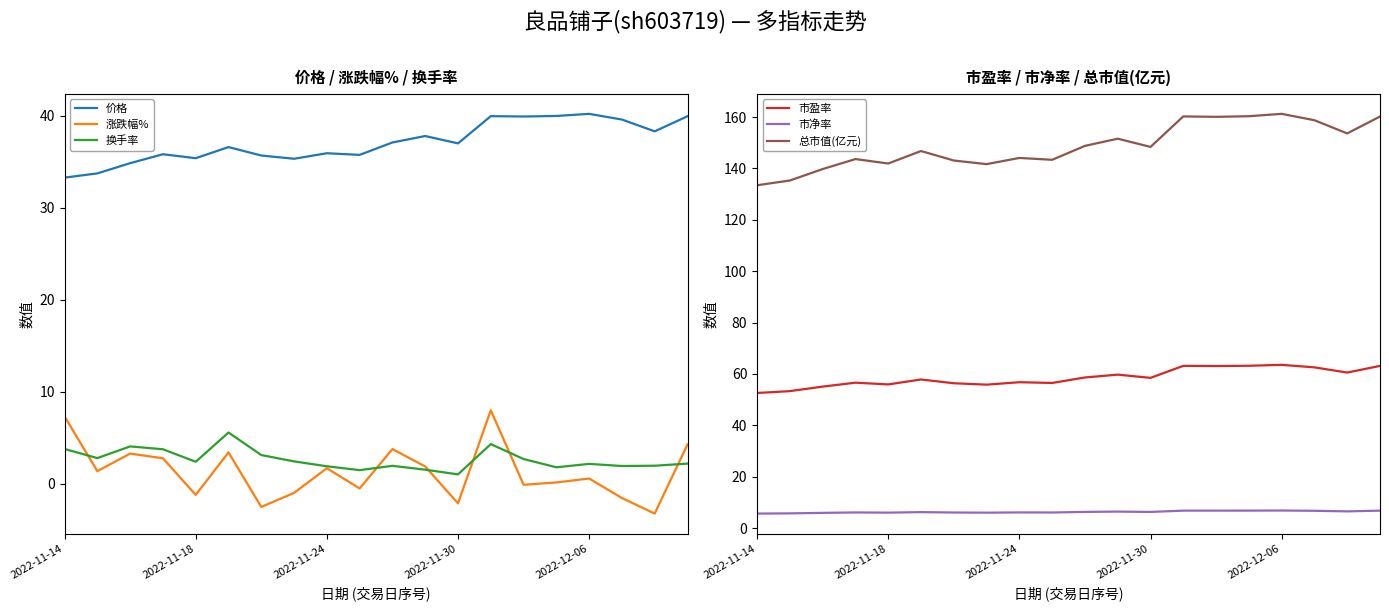

True or false: 涨跌幅% and 价格 cross at least once.

False